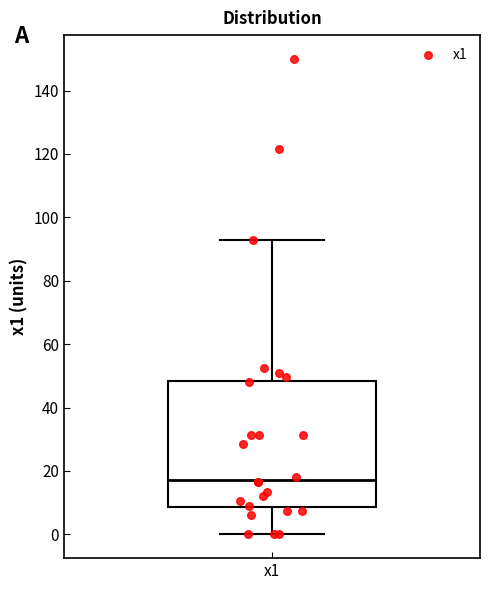

Read this box plot against the y-axis: the position of the median line, the range covered by the box, and the ends of both whiskers. The values are not printed on the chart, so give them approximately, as read against the axis.

median 18, box 8 to 48, whiskers 0 to 94